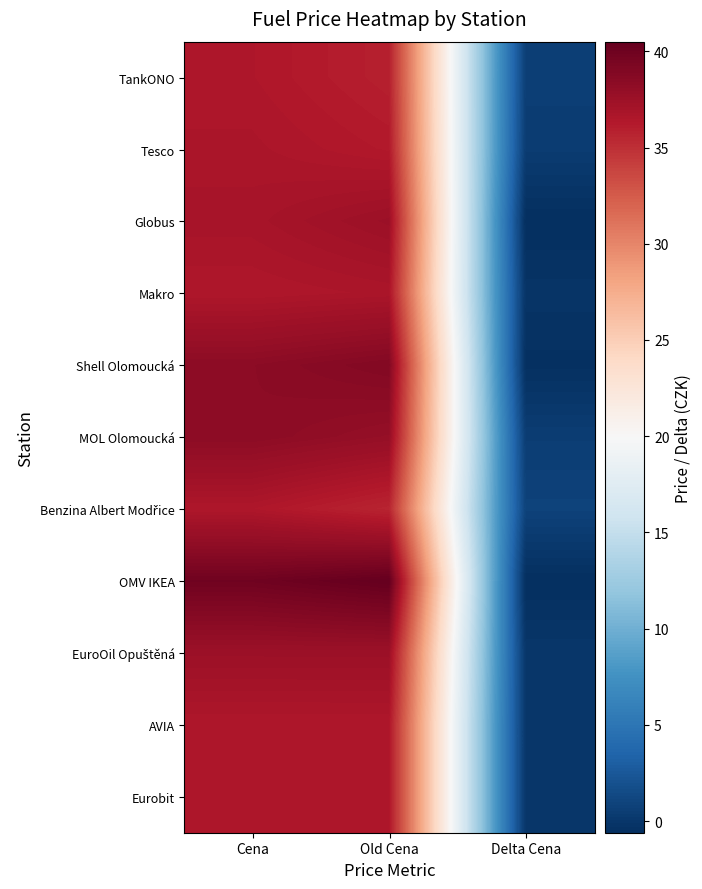

How many series are shown in this chart?

11